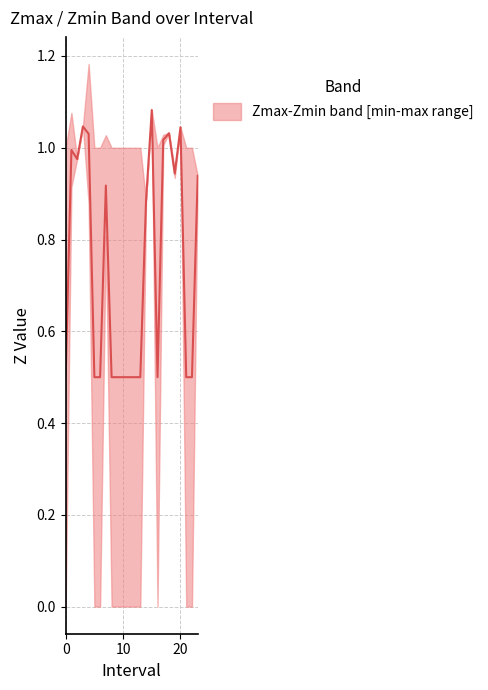

The chart shows a value of 0.5 at 13. True or false?

True